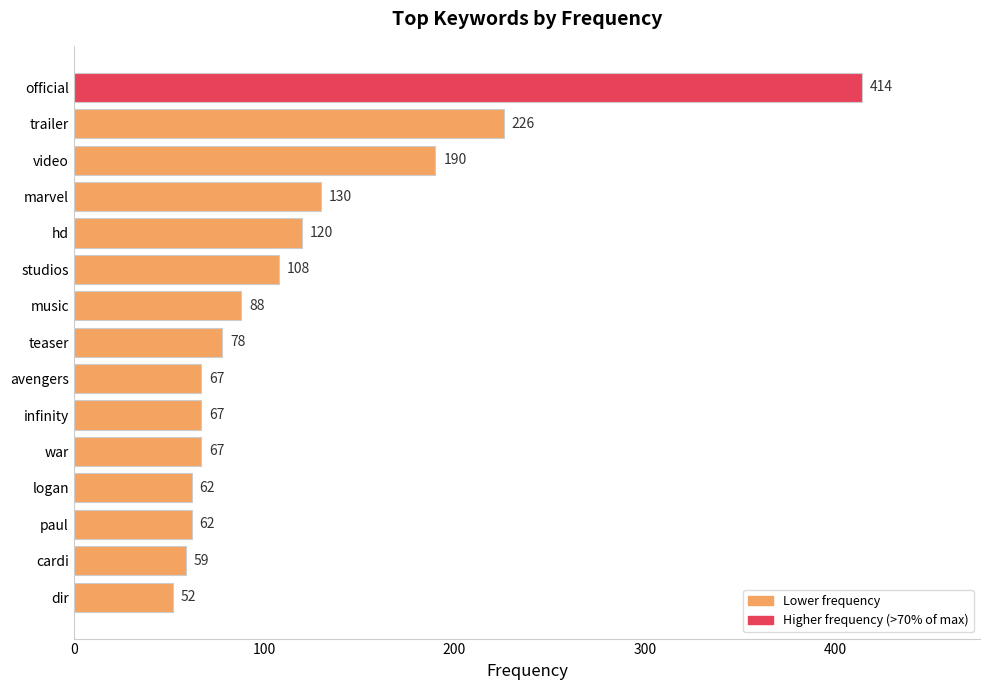

Reading bottom to top, extract all data points from this chart.

52	59	62	62	67	67	67	78	88	108	120	130	190	226	414